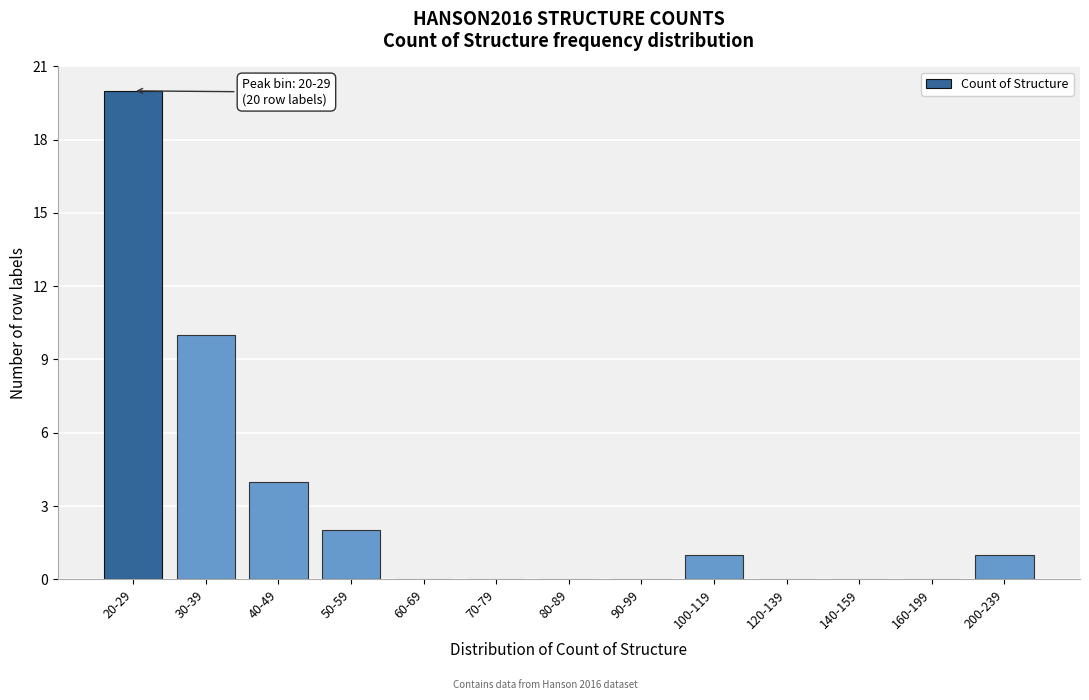

Reading left to right, what are all the values shown in this chart?

20-29=20	30-39=10	40-49=4	50-59=2	60-69=0	70-79=0	80-89=0	90-99=0	100-119=1	120-139=0	140-159=0	160-199=0	200-239=1